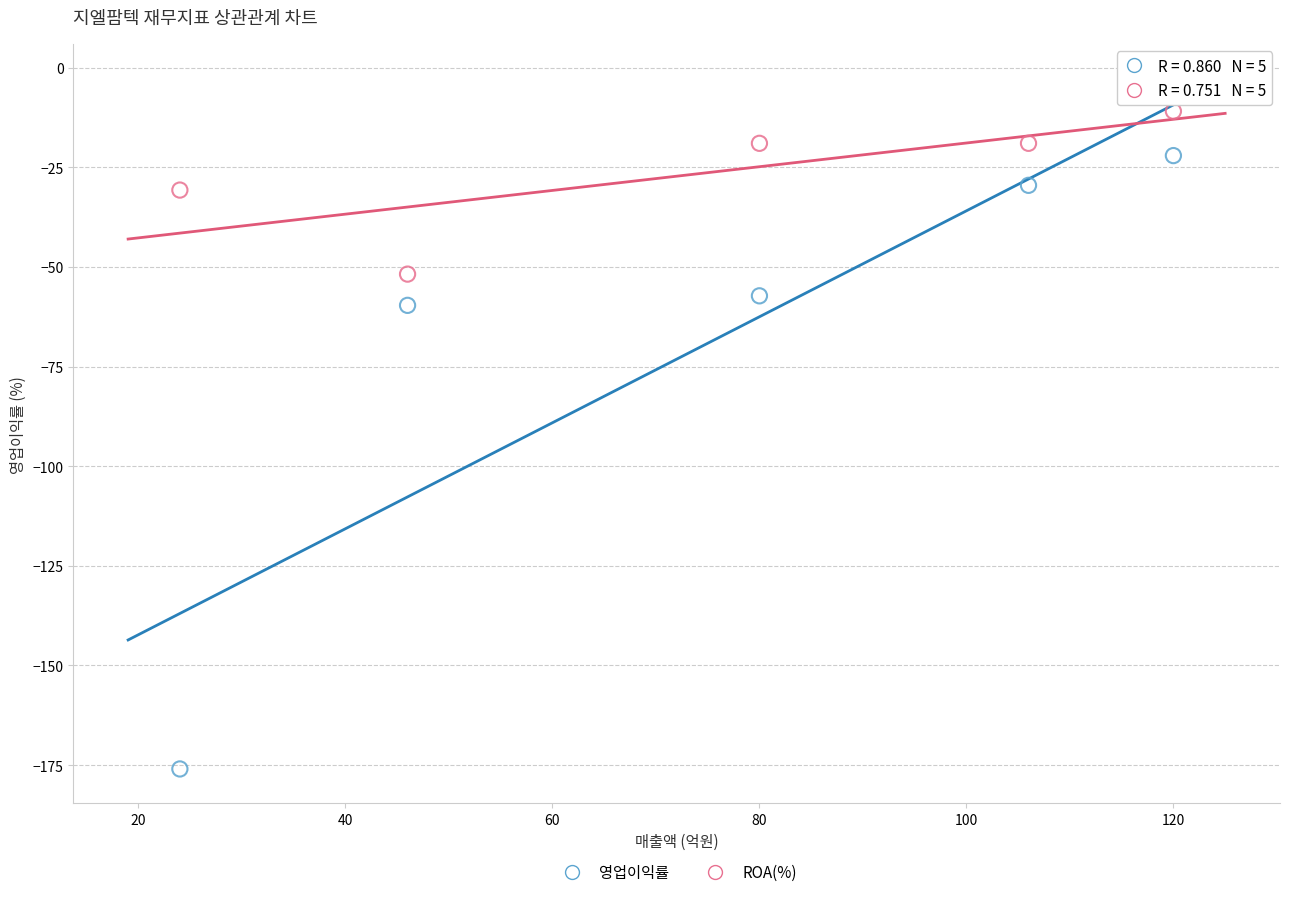

Across all data points, what is the average Y value?

-47.6